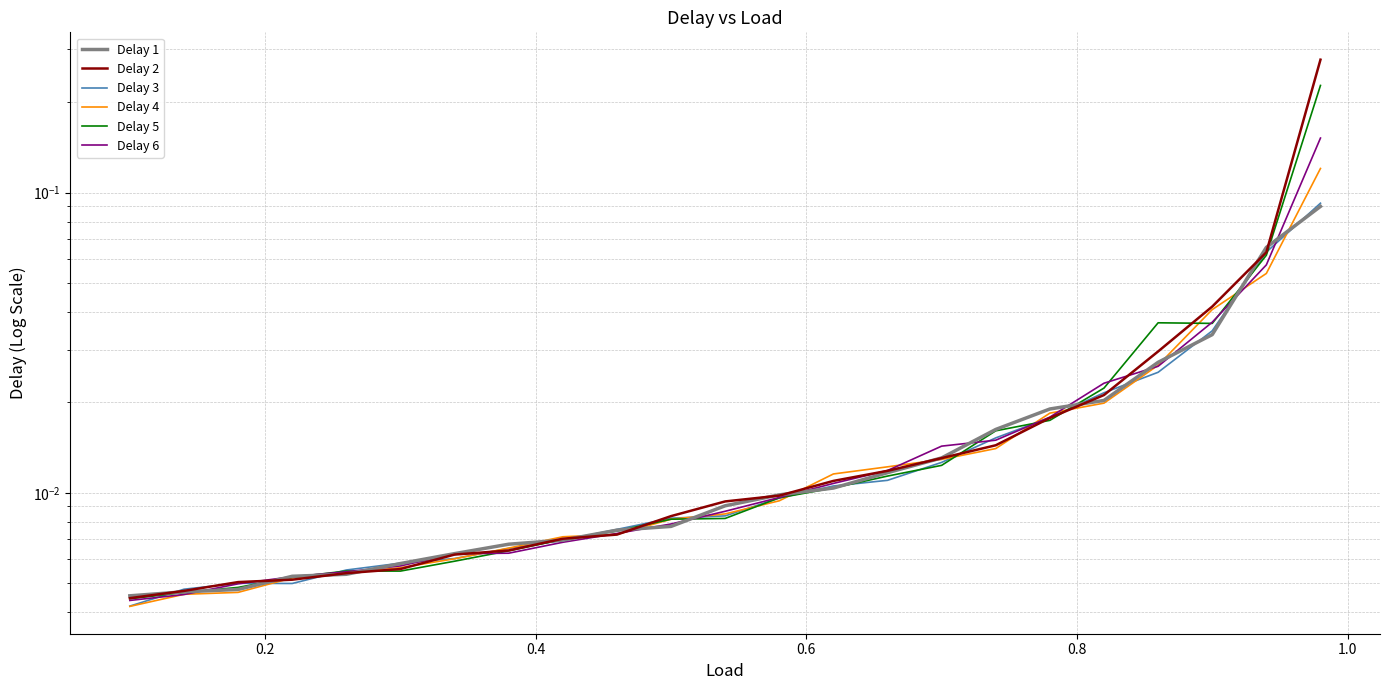

What are all the series names shown in the legend?

Delay 1, Delay 2, Delay 3, Delay 4, Delay 5, Delay 6